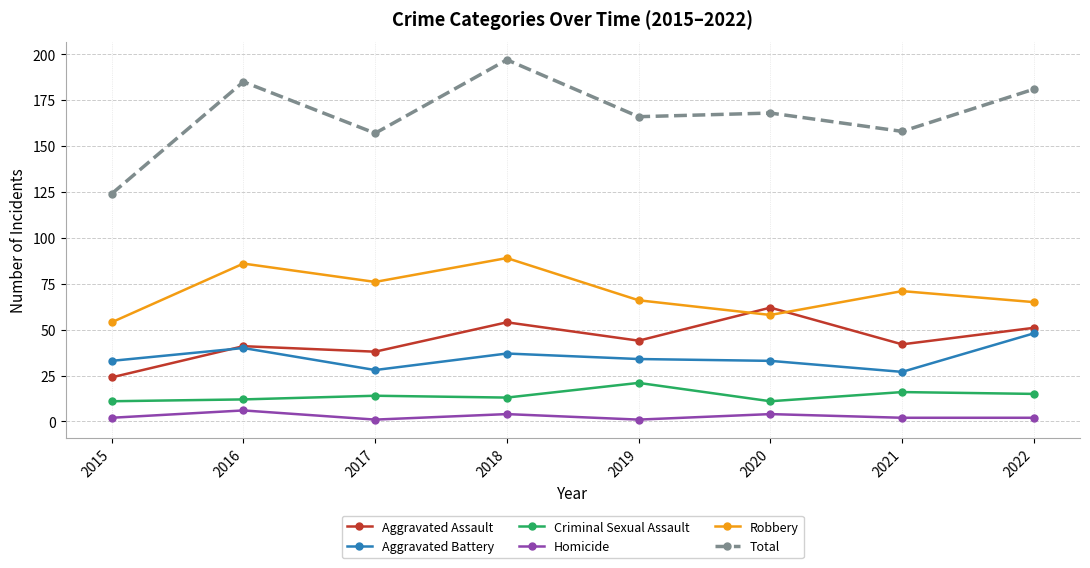

Where is the first local maximum for Homicide?

2016